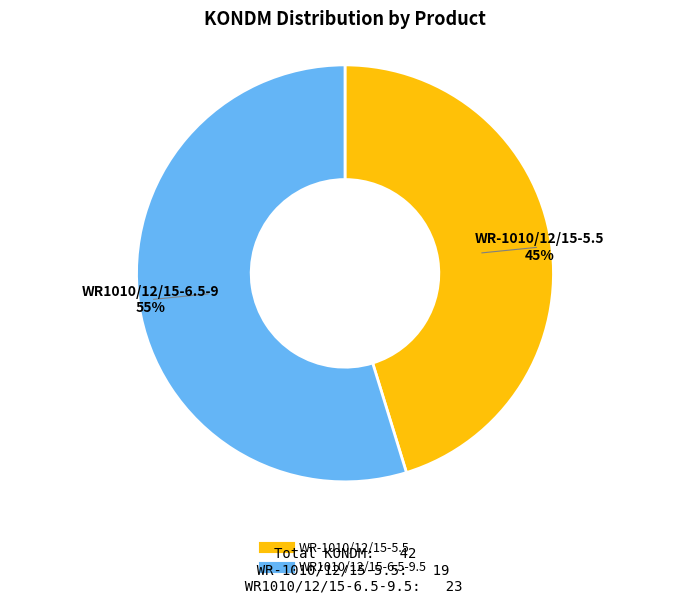

Between WR-1010/12/15-5.5 and WR1010/12/15-6.5-9.5, which is larger?

WR1010/12/15-6.5-9.5